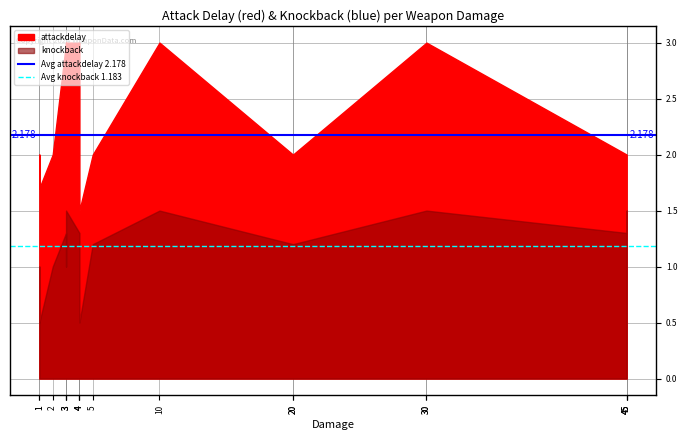

Is it true that Avg knockback 1.183 equals 0.5 at 1?

False